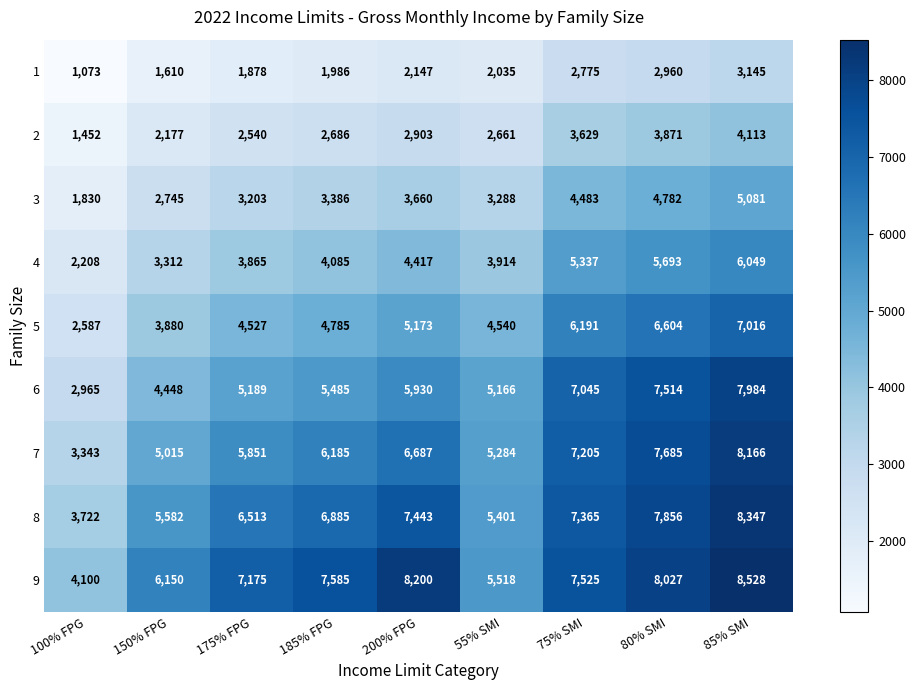

What is the greatest value displayed?

8528